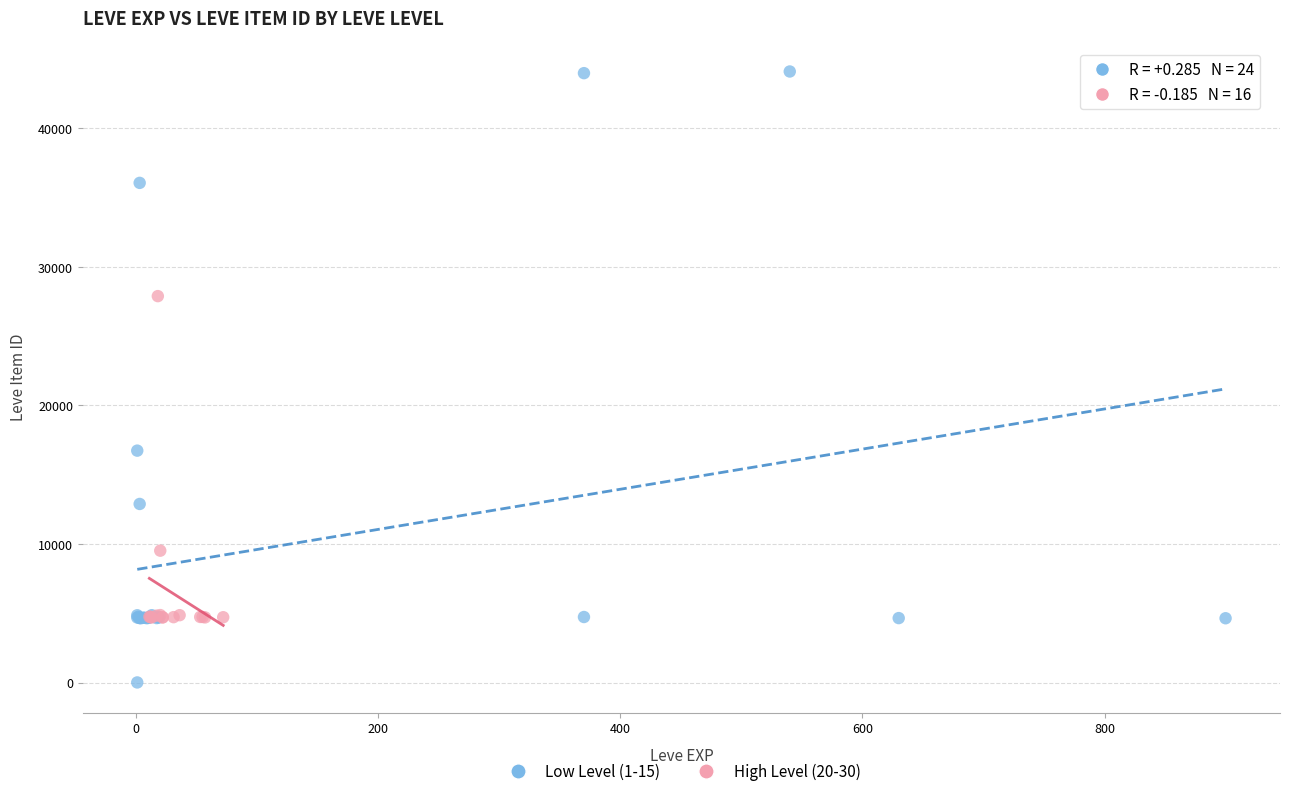

Which series has the largest Y range (max minus min)?

Low Level (1-15)